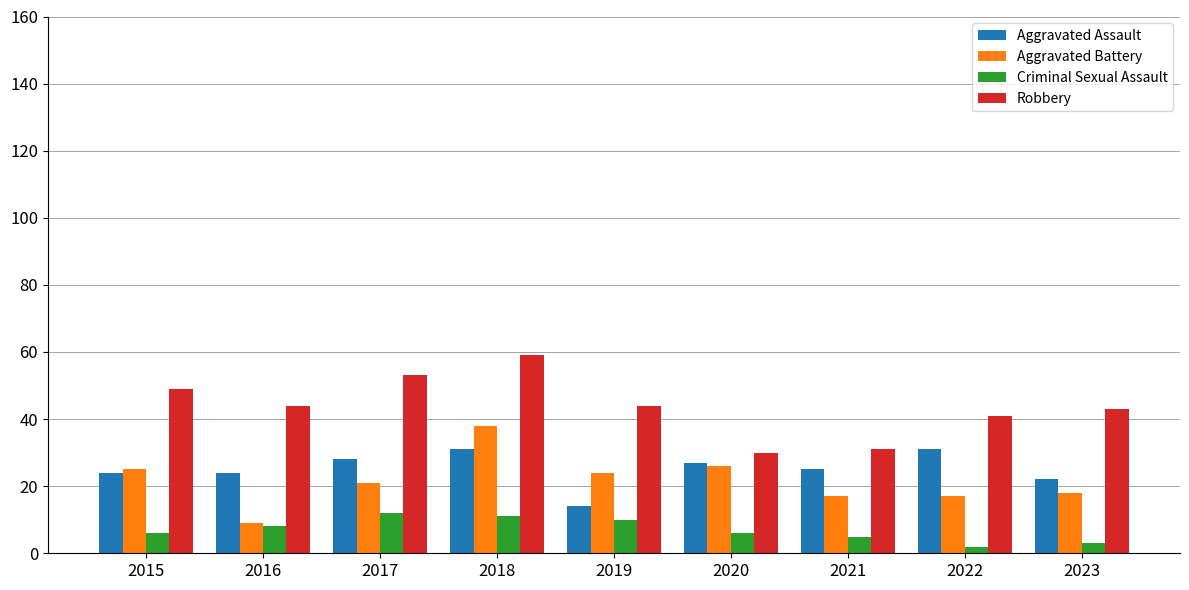

How many categories are shown in the chart?

9